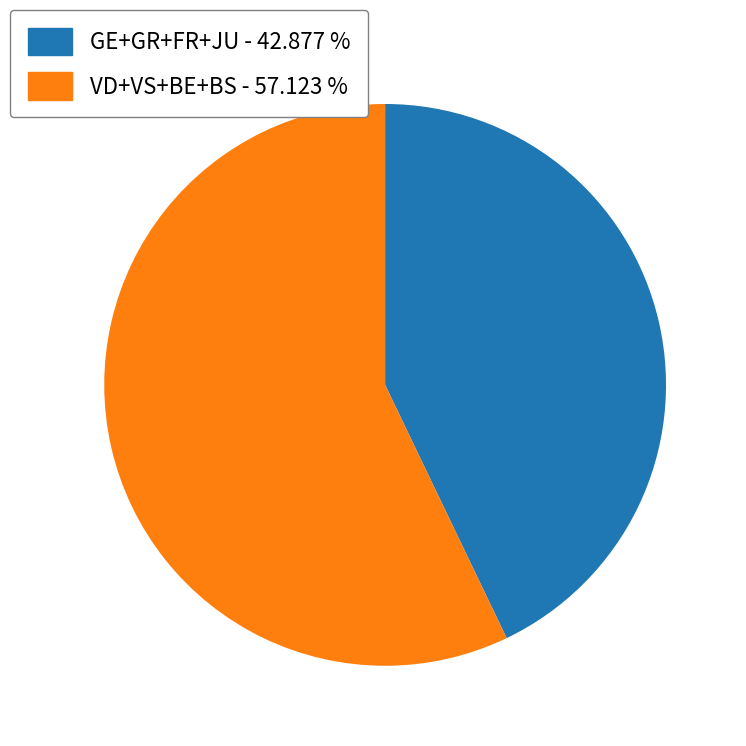

Does any single category account for the majority?

Yes